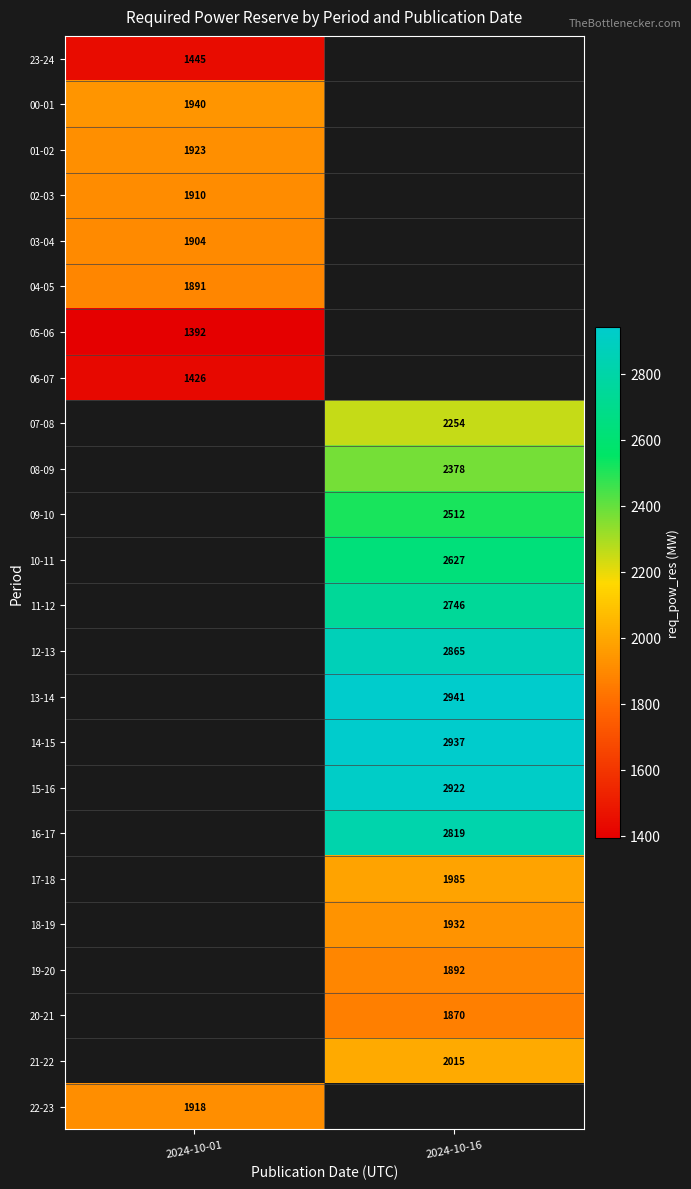

Is it true that 09-10 equals 2512 at 2024-10-16?

True